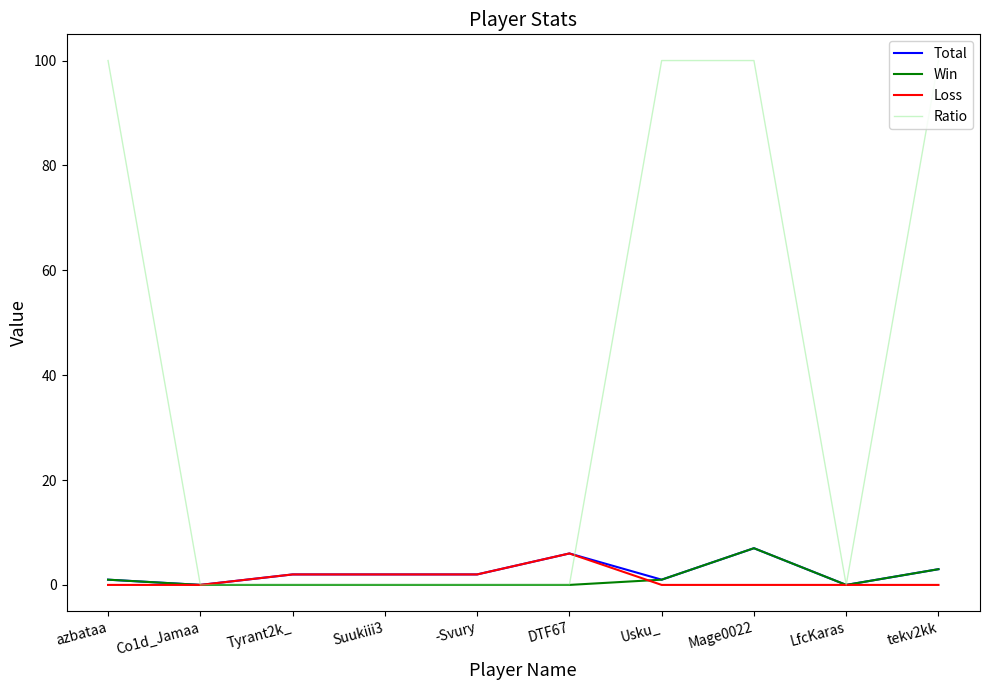

Which series has the largest total across all categories?

Ratio